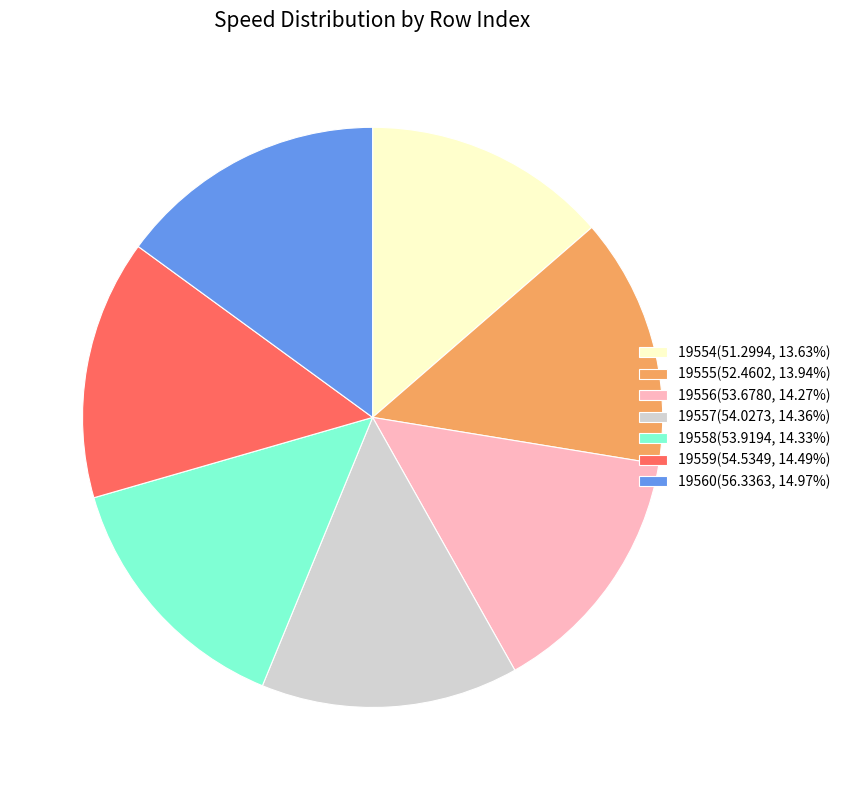

Combined, do 19557(54.0273, 14.36%) and 19560(56.3363, 14.97%) account for over 50%?

No